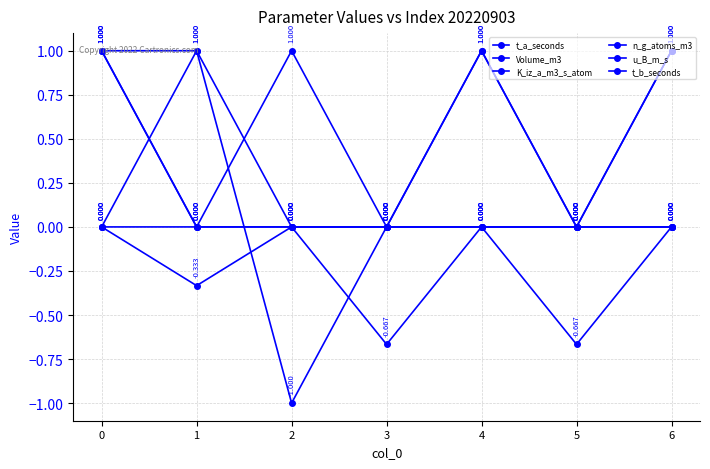

The value of t_a_seconds at 0 is 1.0. True or false?

True